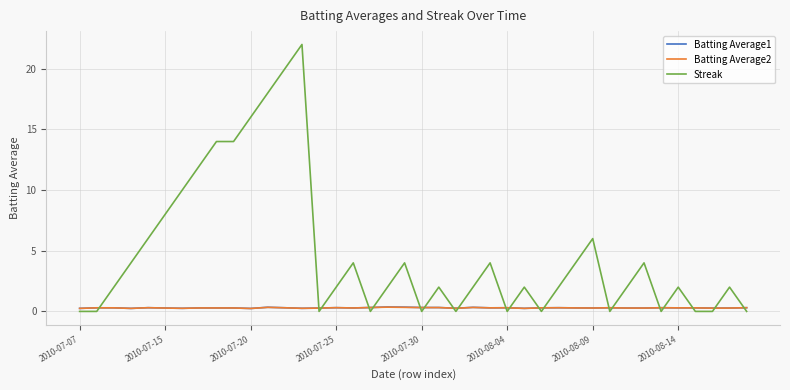

After their last crossing, which series has the higher values: Streak or Batting Average2?

Batting Average2